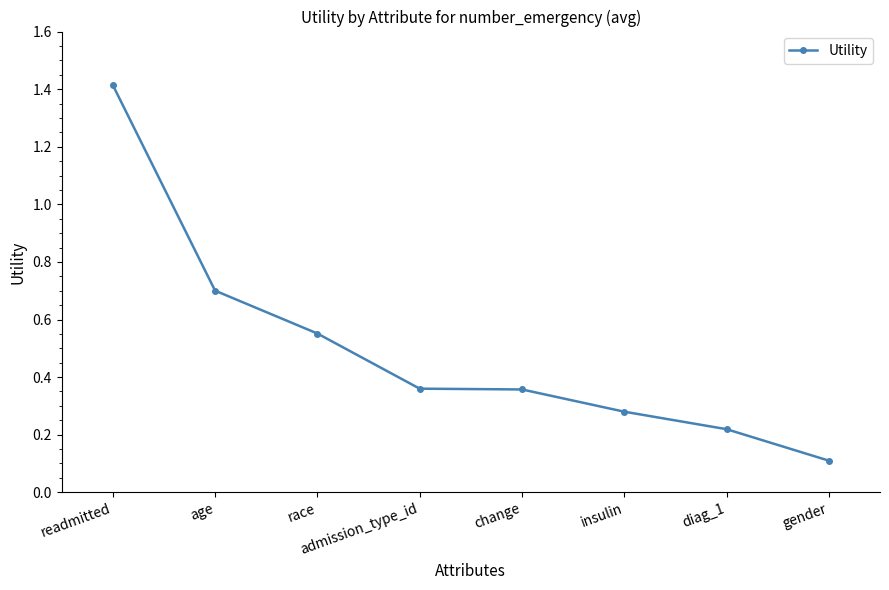

What is the value of the 1st point from the left?

1.4